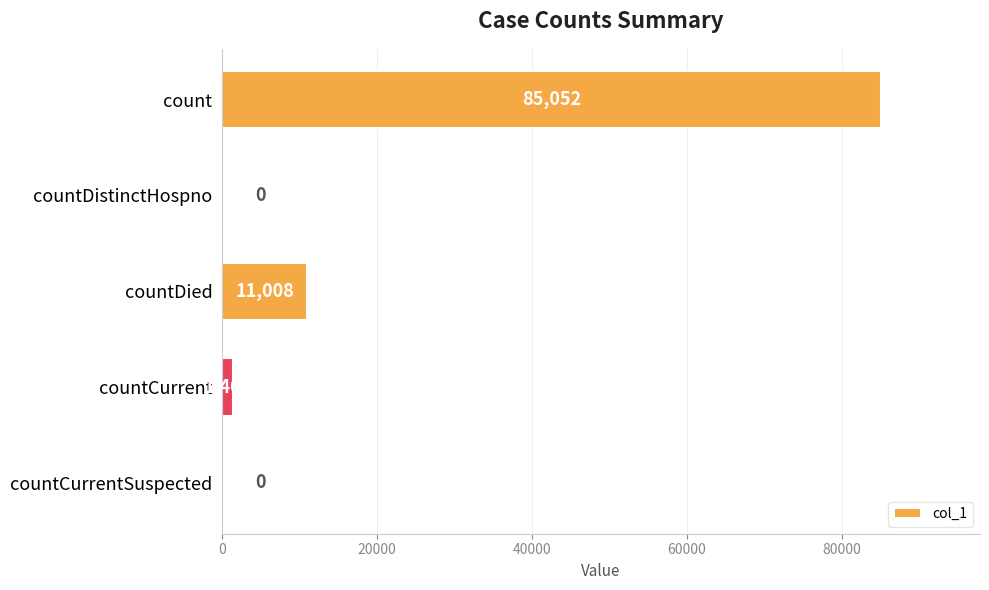

Between count and countCurrentSuspected, which is larger?

count